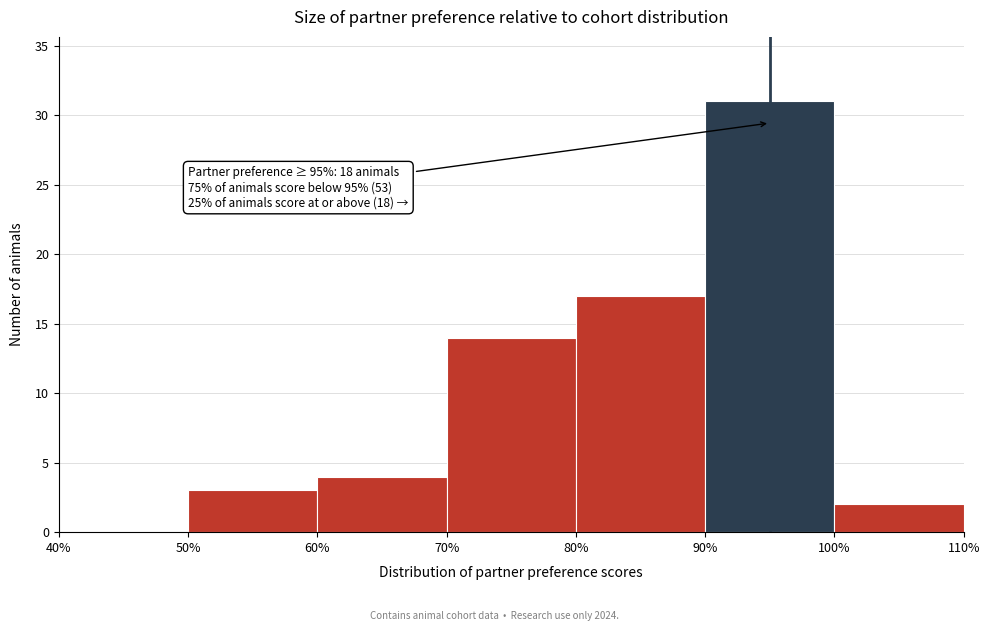

Over which range of the x-axis is the bar tallest?

90% to 100%